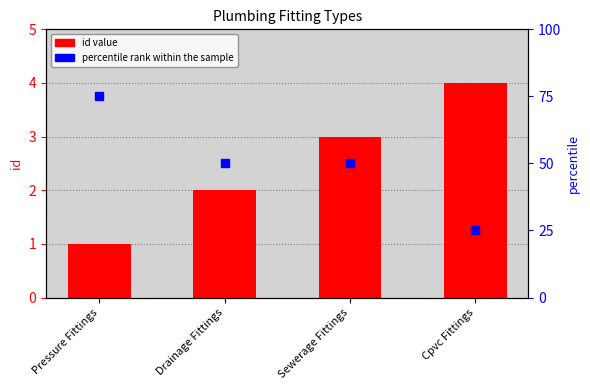

Rank the series by their average value, from lowest to highest.

id value, percentile rank within the sample